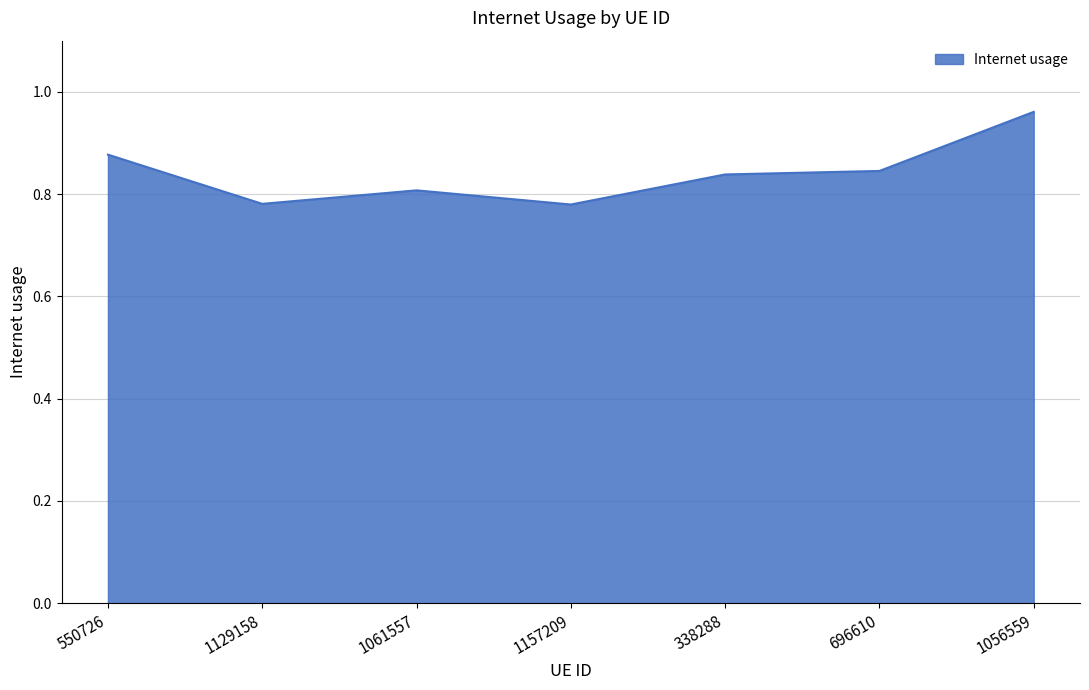

Which category has the highest value across all series?

1056559